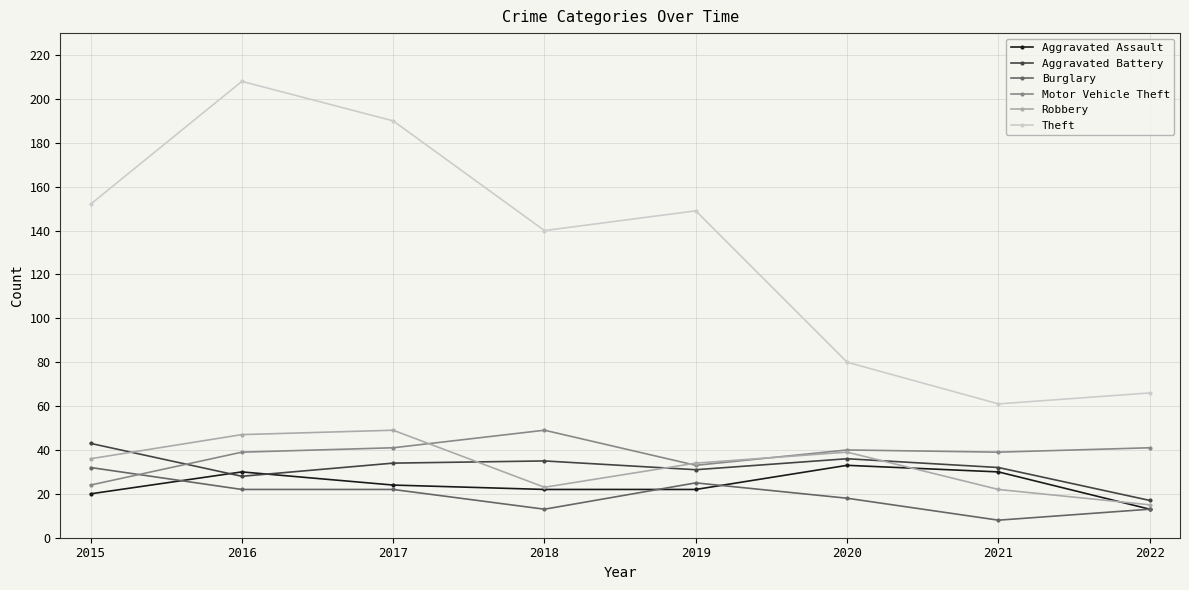

Is it true that Theft equals 121 at 2016?

False